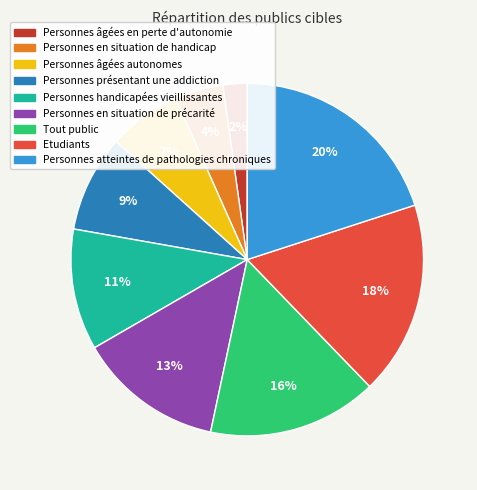

Count the number of slices in the pie.

9